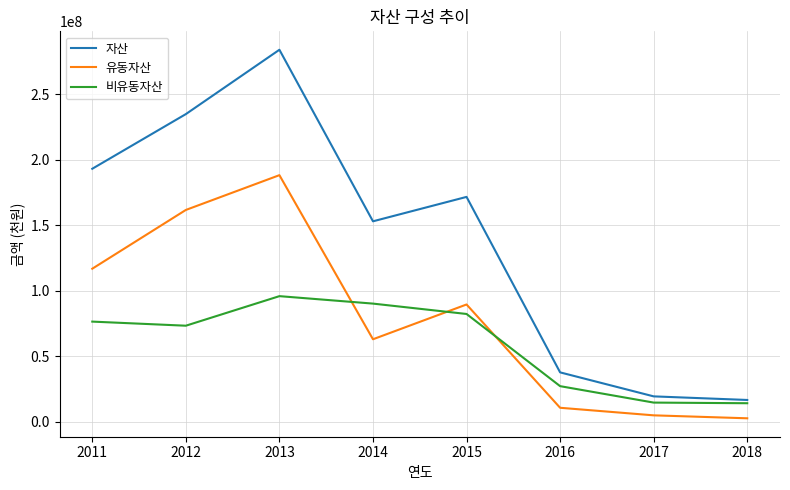

Count the number of categories in the chart.

8